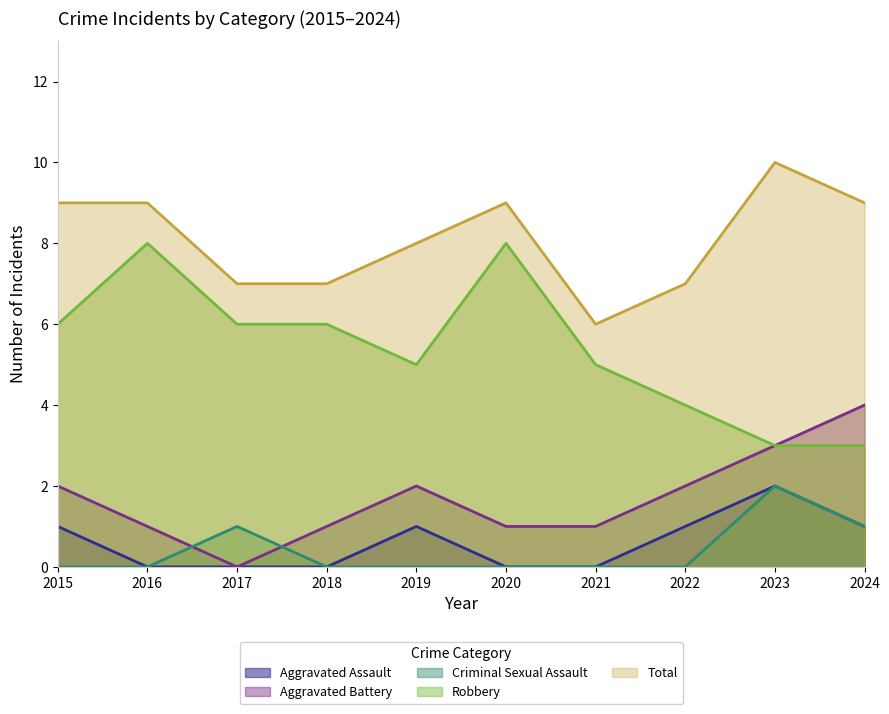

What value does the Robbery series have at 2018?

6